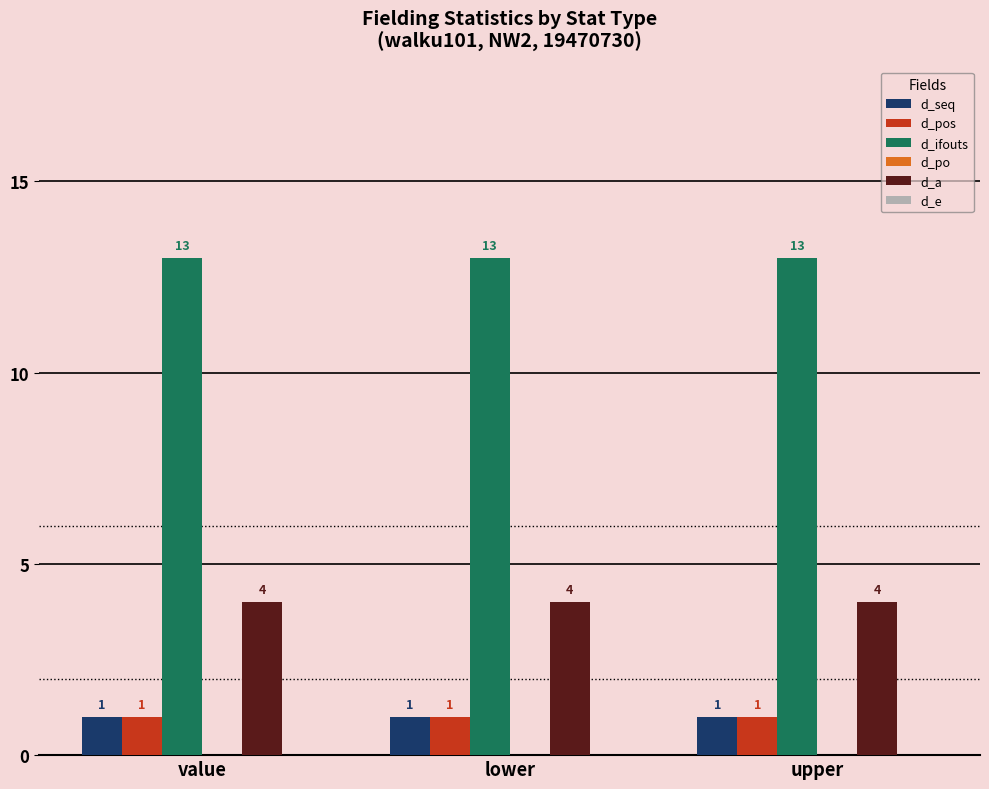

What is the label of the 2nd bar from the left?

lower